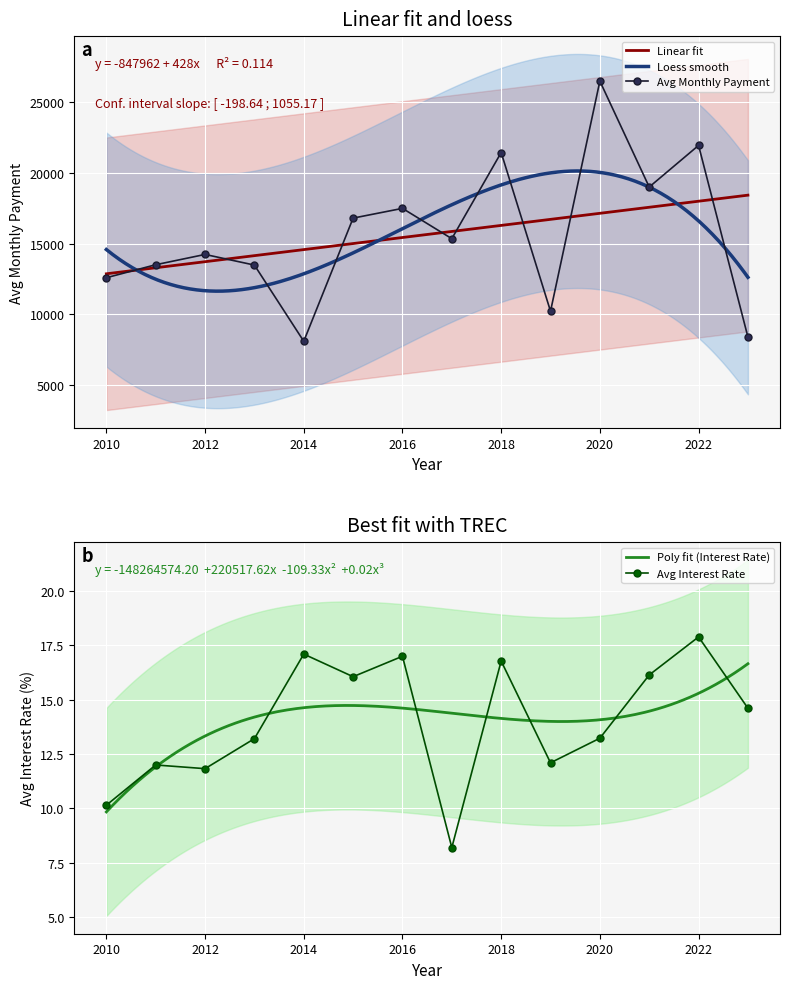

True or false: Avg Monthly Payment and Avg Interest Rate intersect in this chart.

False